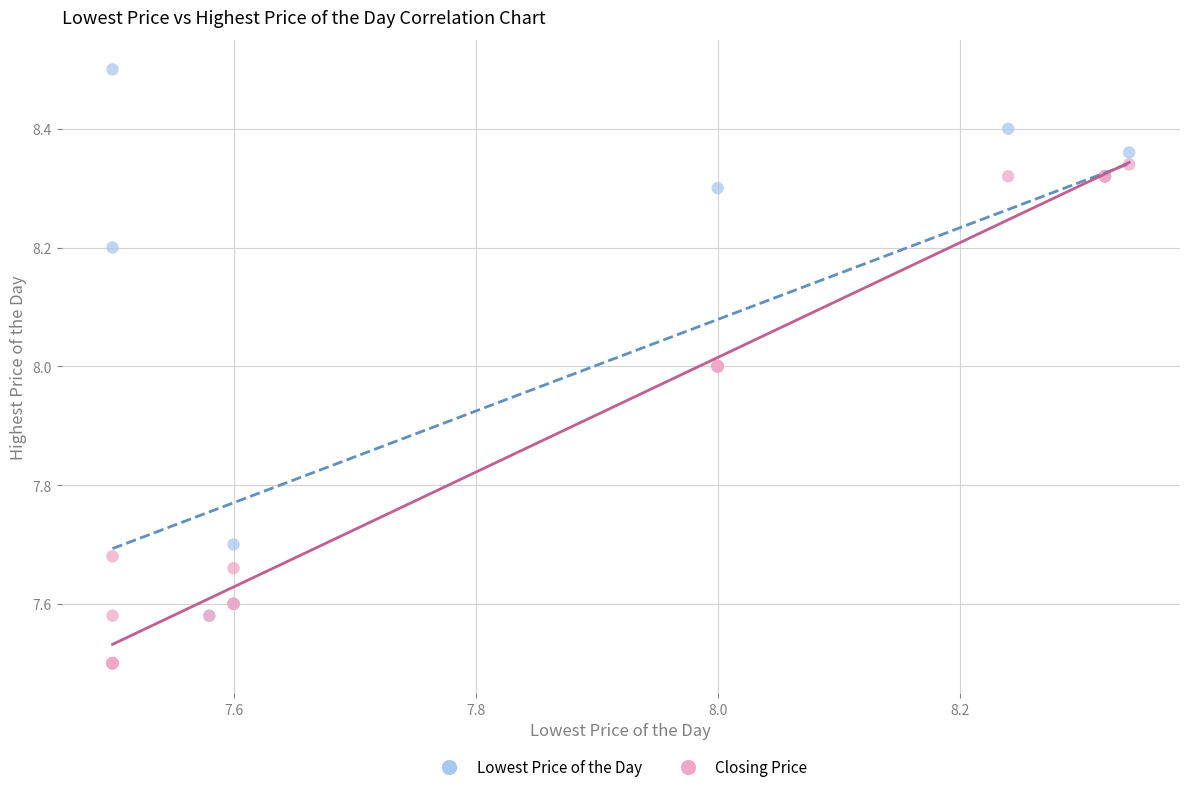

What are all the series names shown in the legend?

Lowest Price of the Day, Closing Price